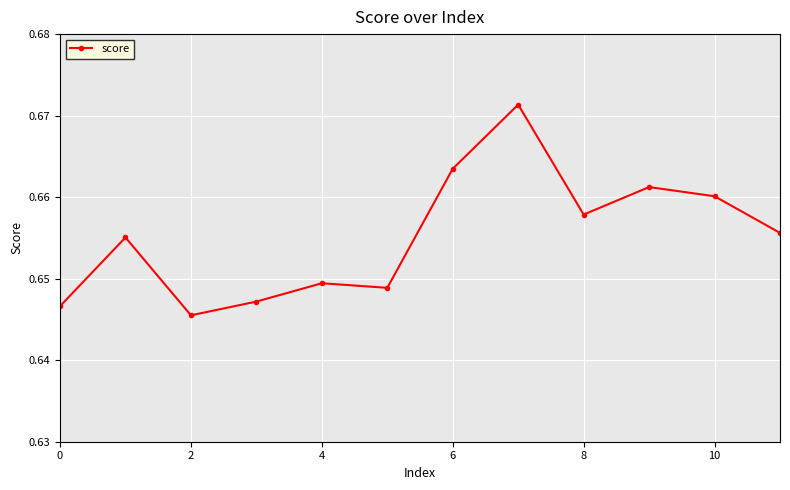

What is the sum of all values?

7.9